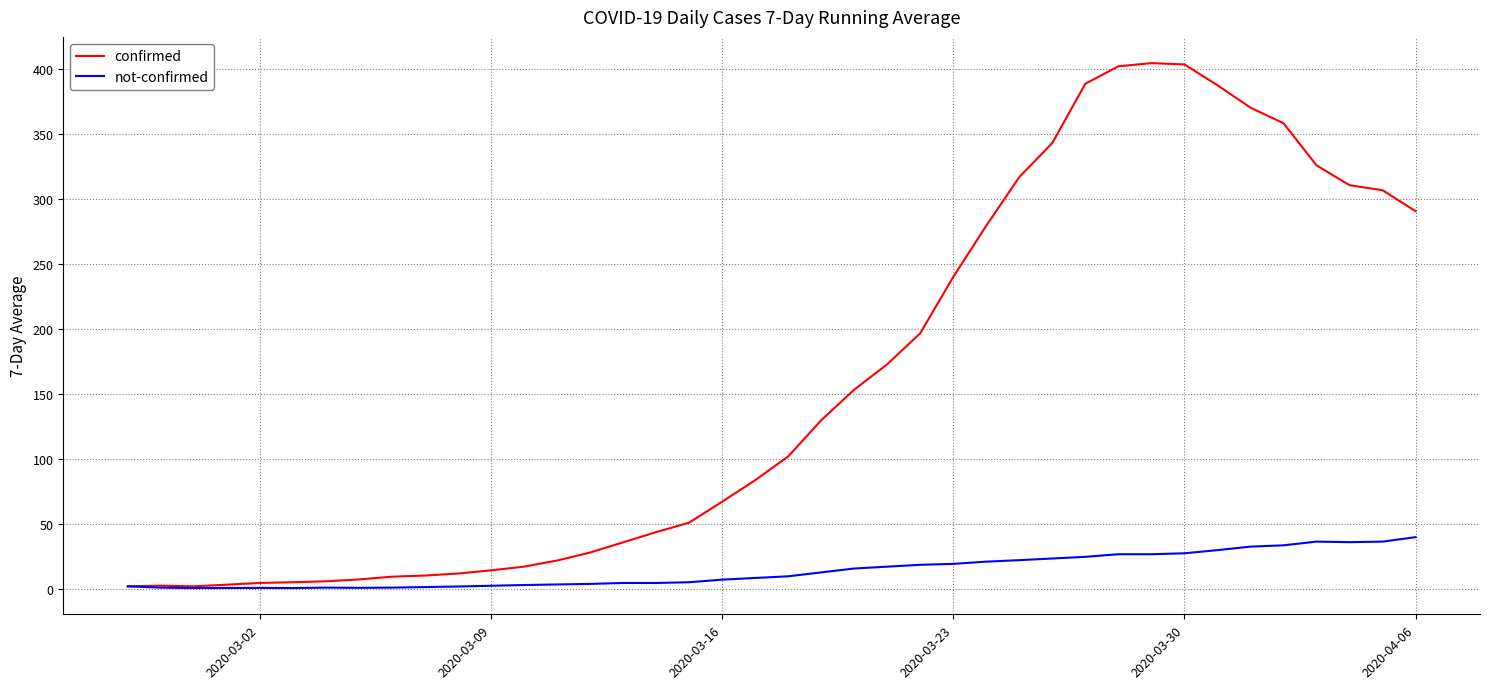

How many values in the not-confirmed series exceed 9?

20